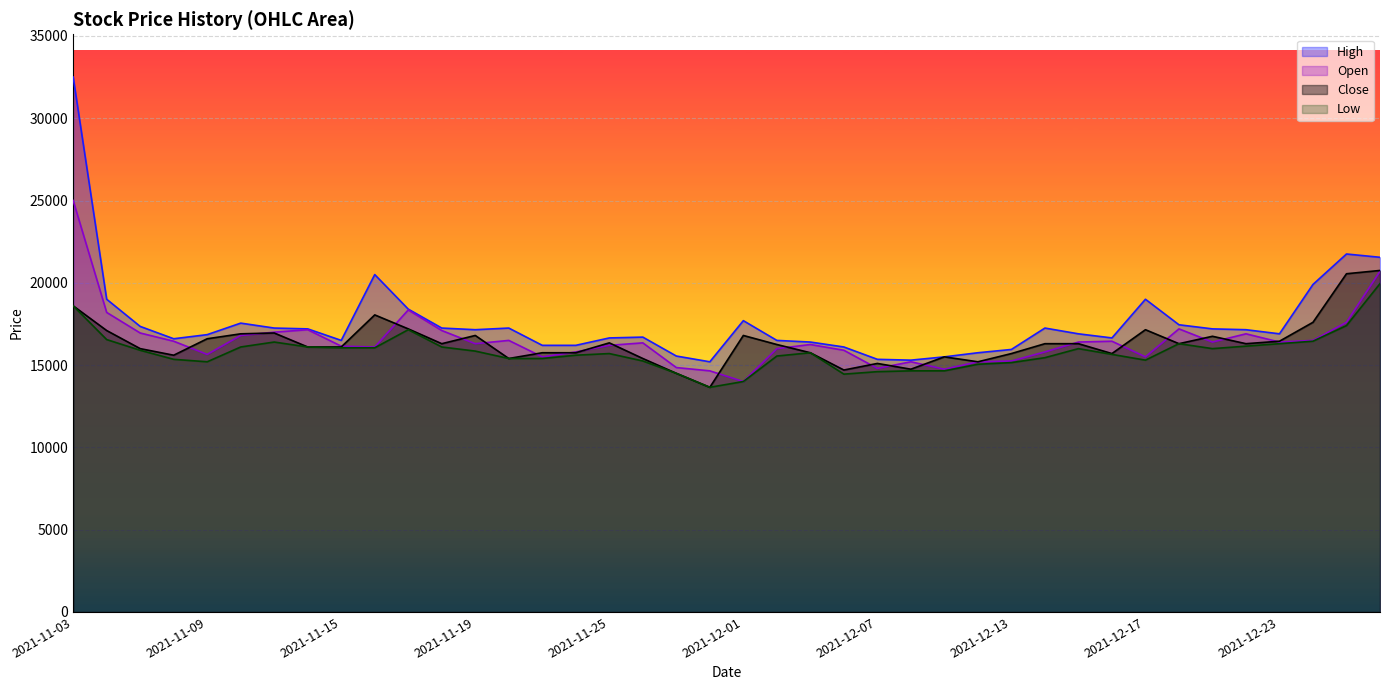

True or false: High and Close cross at least once.

False